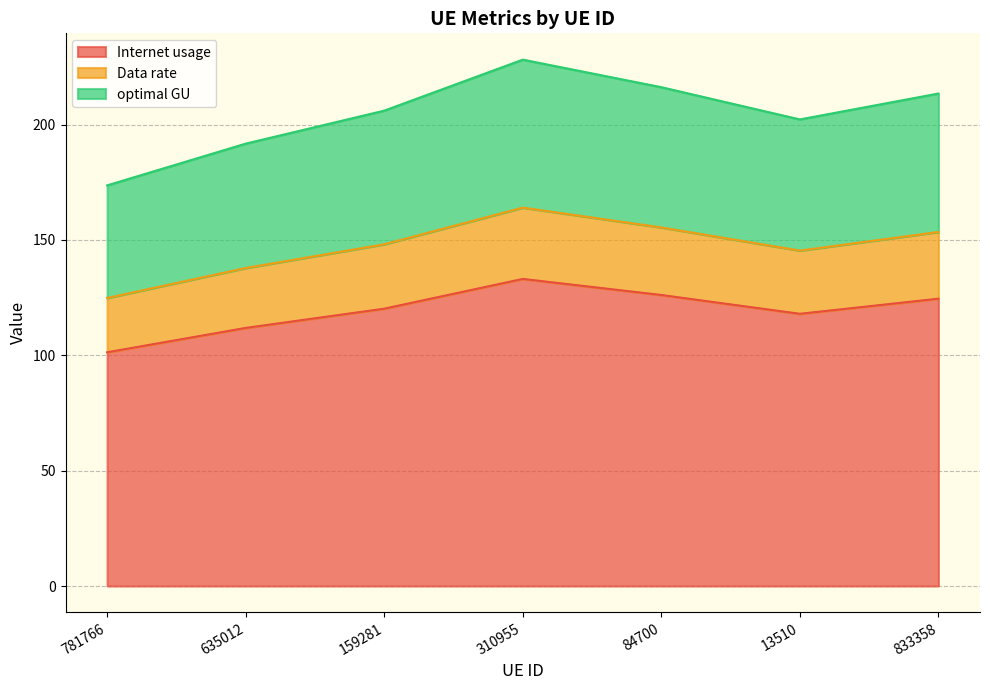

True or false: Data rate and Internet usage intersect in this chart.

False